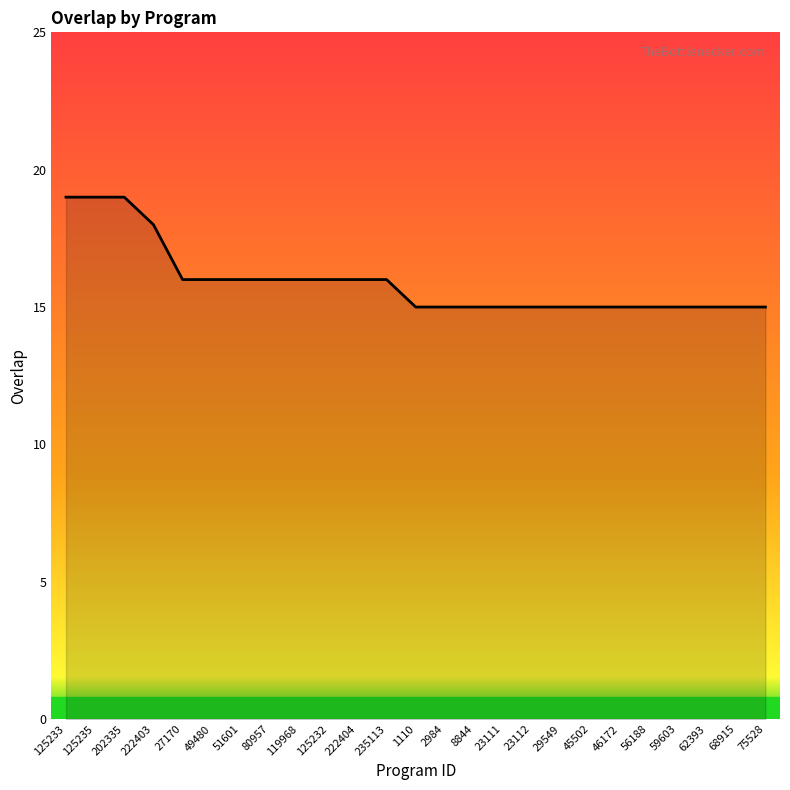

Reading left to right, what are all the values shown in this chart?

19	19	19	18	16	16	16	16	16	16	16	16	15	15	15	15	15	15	15	15	15	15	15	15	15